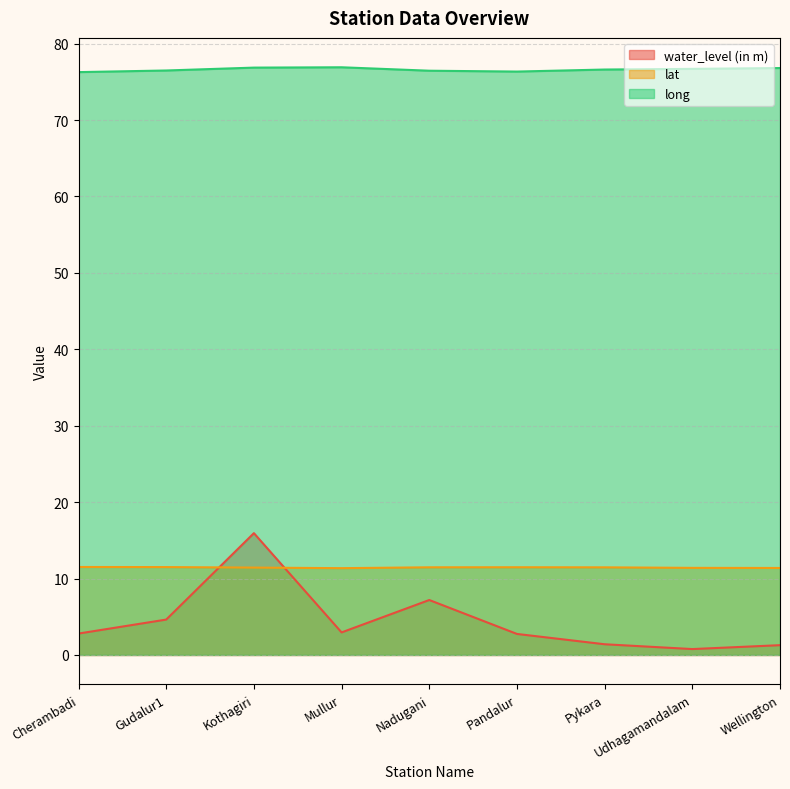

How many times do lat and water_level (in m) cross each other?

2